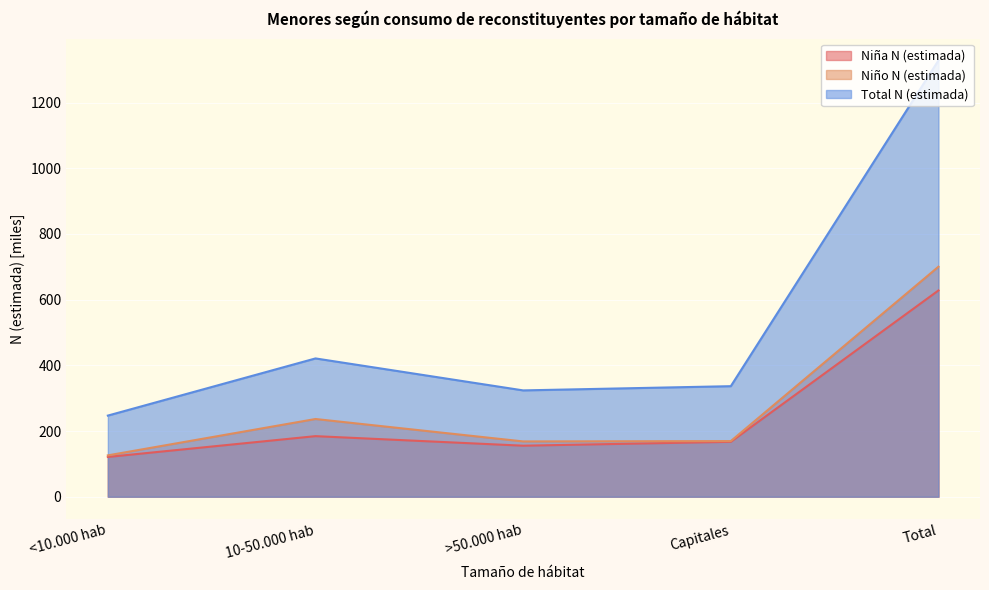

What is the minimum value shown in the chart?

121.1